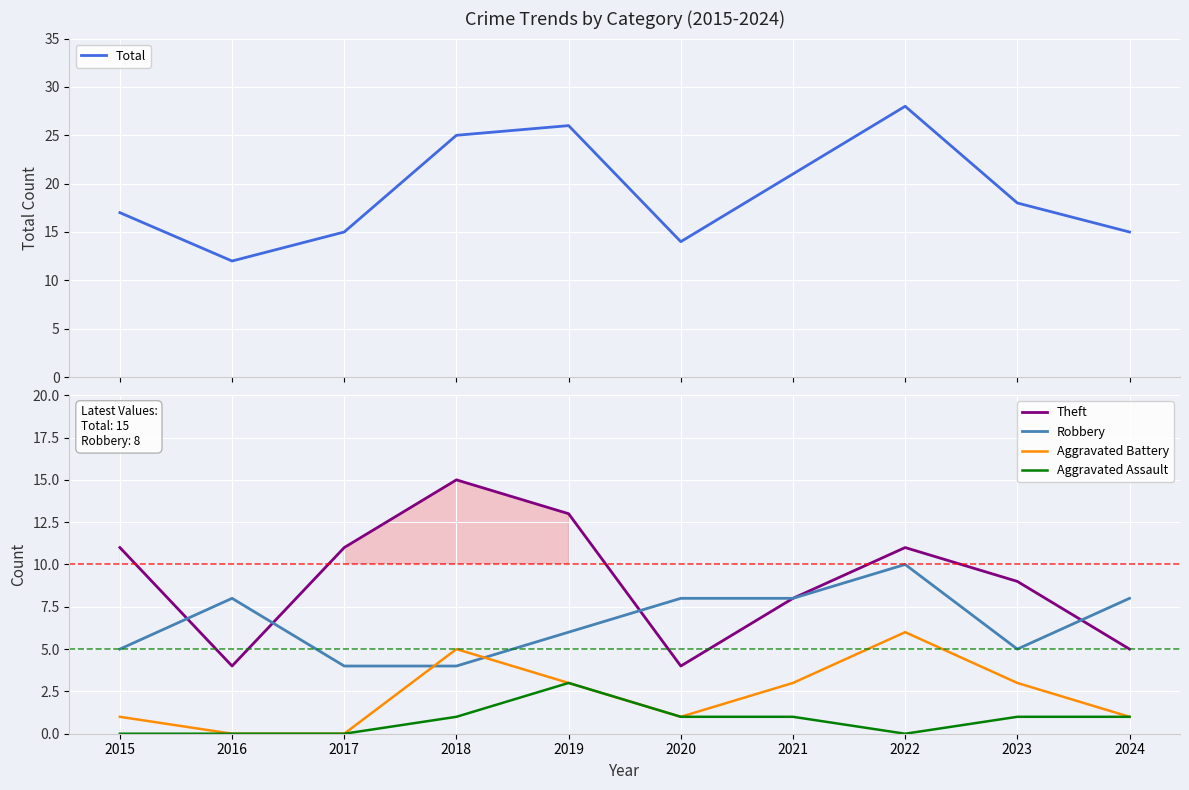

True or false: Aggravated Battery and Aggravated Assault intersect in this chart.

False